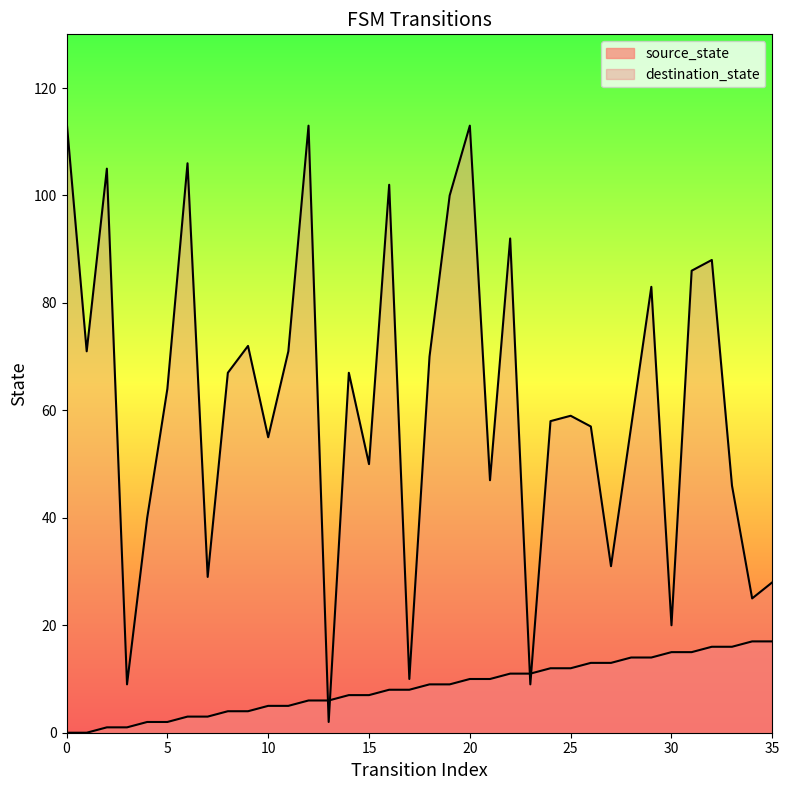

List the labels in order of destination_state value, smallest first.

13, 3, 23, 17, 30, 34, 35, 7, 27, 4, 33, 21, 15, 10, 26, 28, 24, 25, 5, 8, 14, 18, 1, 11, 9, 29, 31, 32, 22, 19, 16, 2, 6, 12, 20, 0